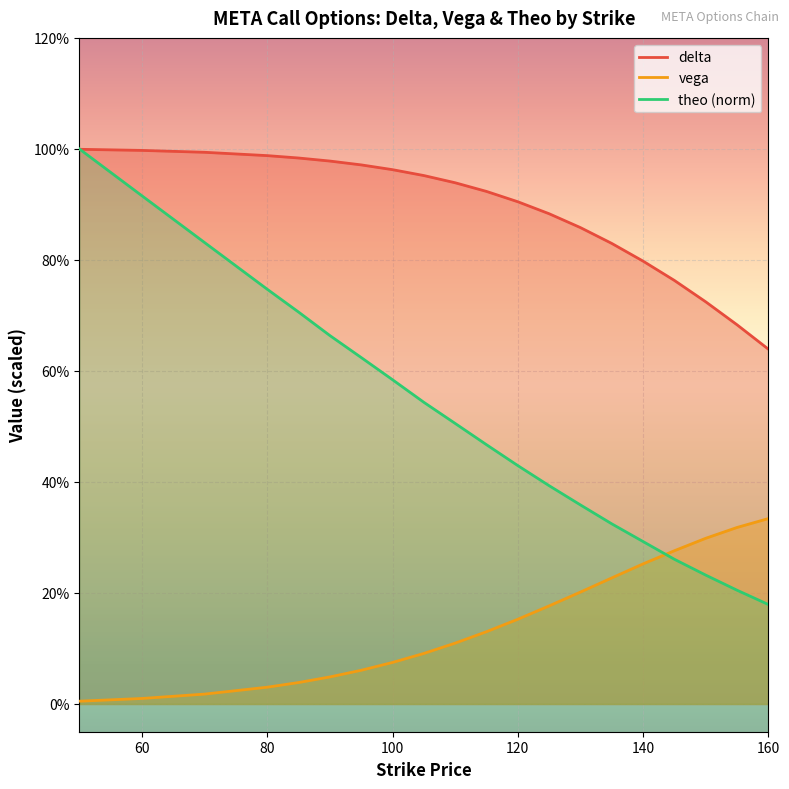

Reading right to left, extract all data points from this chart.

delta: 160=63.9	155=68.3	150=72.5	145=76.3	140=79.8	135=83.0	130=85.8	125=88.3	120=90.5	115=92.3	110=93.9	105=95.2	100=96.3	95=97.1	90=97.8	85=98.4	80=98.8	70=99.4	60=99.7	50=99.9
vega: 160=33.4	155=31.8	150=29.8	145=27.6	140=25.2	135=22.7	130=20.2	125=17.7	120=15.3	115=13.0	110=11.0	105=9.1	100=7.5	95=6.1	90=4.9	85=3.9	80=3.0	70=1.8	60=1.0	50=0.5
theo: 160=17.9	155=20.5	150=23.2	145=26.1	140=29.3	135=32.5	130=35.9	125=39.3	120=42.9	115=46.7	110=50.5	105=54.3	100=58.4	95=62.4	90=66.4	85=70.6	80=74.7	70=83.1	60=91.6	50=100.0